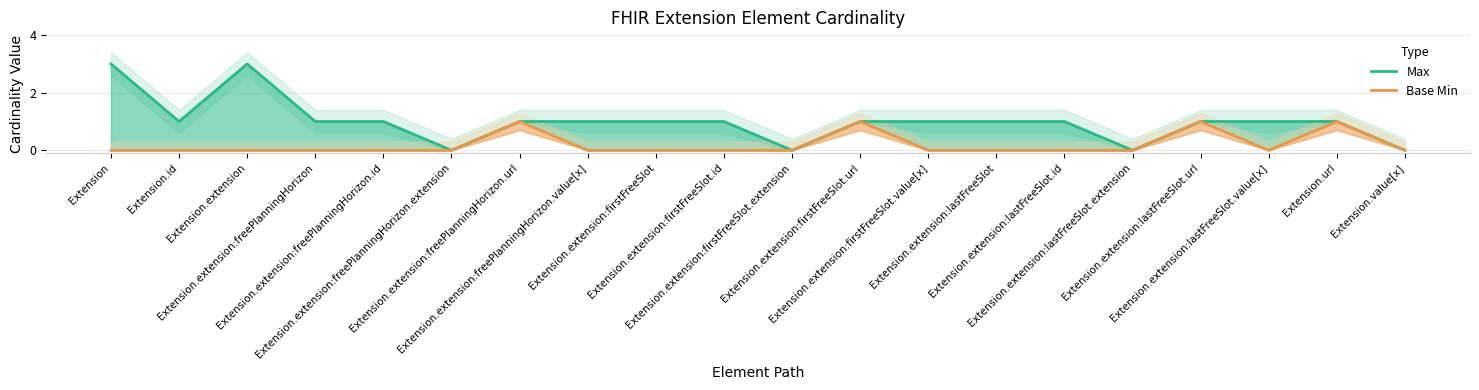

What is the difference between the maximum and minimum values in the Max series?

3